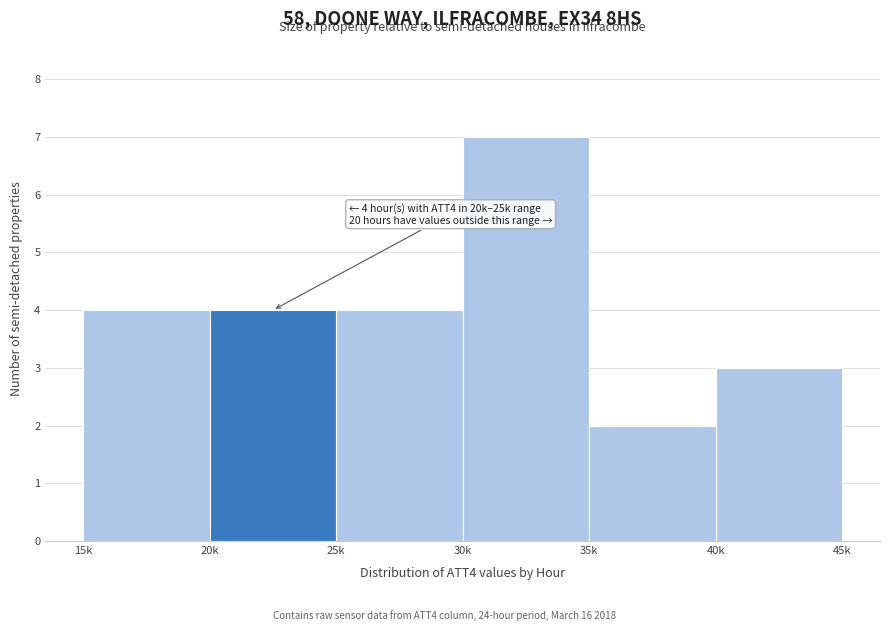

Reading left to right, what are all the values shown in this chart?

4	4	4	7	2	3